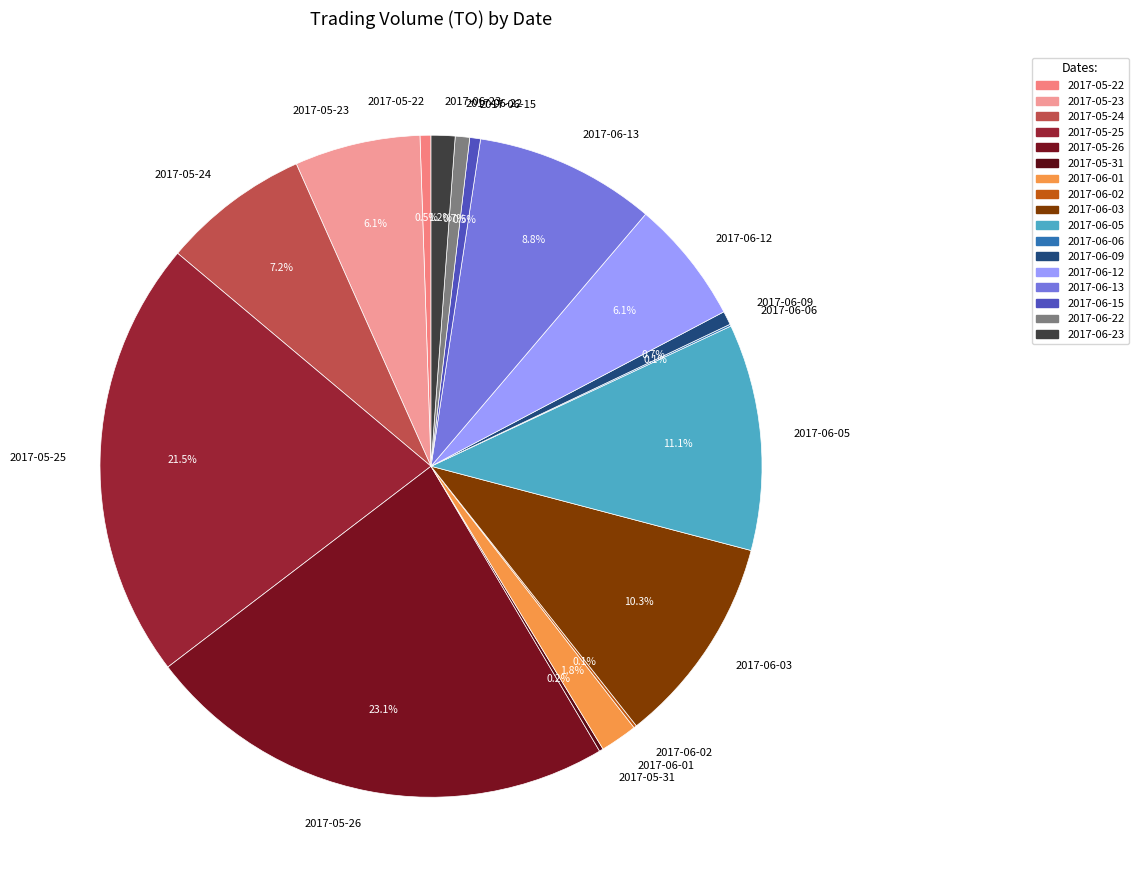

What portion of the pie excludes 2017-06-05?

88.9%